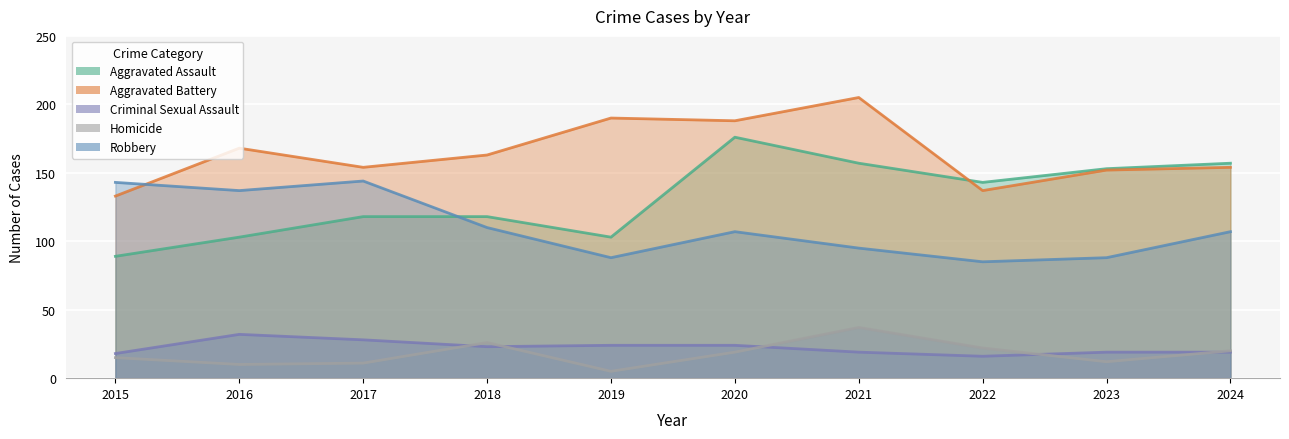

How many categories are shown in the chart?

10